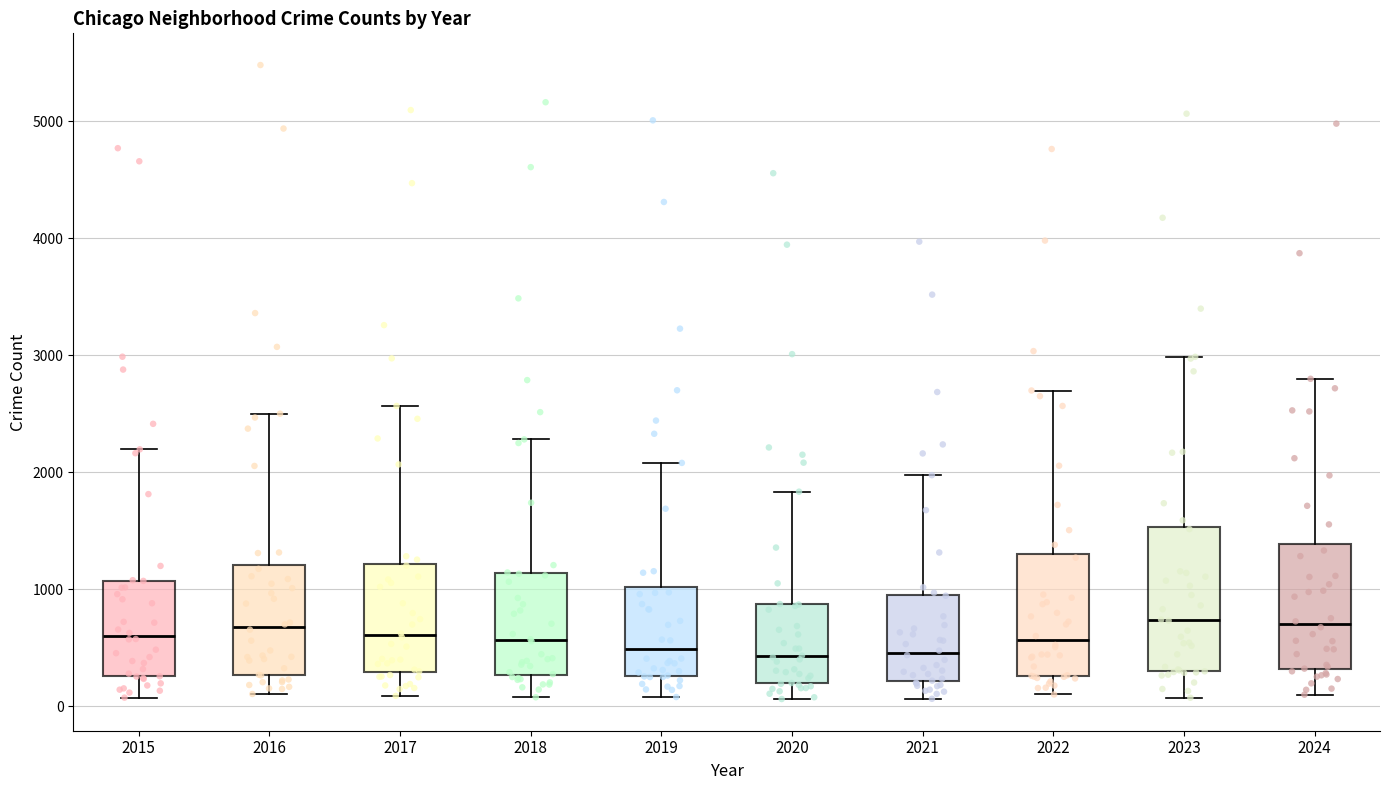

Reading left to right, transcribe this box plot: for each box, give where its median line is, the range the box spans, and where its two whiskers end, as read against the y-axis. The values are not printed on the chart, so give them approximately, as read against the axis.

2015: median 600, box 300 to 1100, whiskers 100 to 2200
2016: median 700, box 300 to 1200, whiskers 100 to 2500
2017: median 600, box 300 to 1200, whiskers 100 to 2600
2018: median 600, box 300 to 1100, whiskers 100 to 2300
2019: median 500, box 300 to 1000, whiskers 100 to 2100
2020: median 400, box 200 to 900, whiskers 100 to 1800
2021: median 500, box 200 to 900, whiskers 100 to 2000
2022: median 600, box 300 to 1300, whiskers 100 to 2700
2023: median 700, box 300 to 1500, whiskers 100 to 3000
2024: median 700, box 300 to 1400, whiskers 100 to 2800